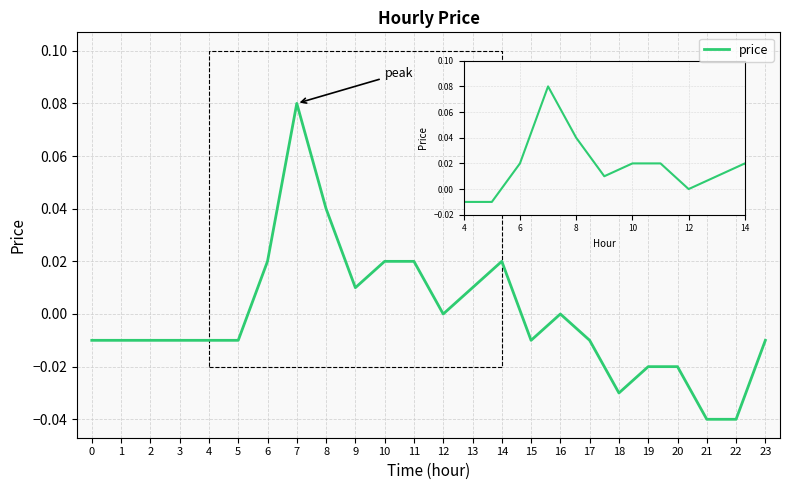

What is the difference between the second highest and second lowest values?

0.1